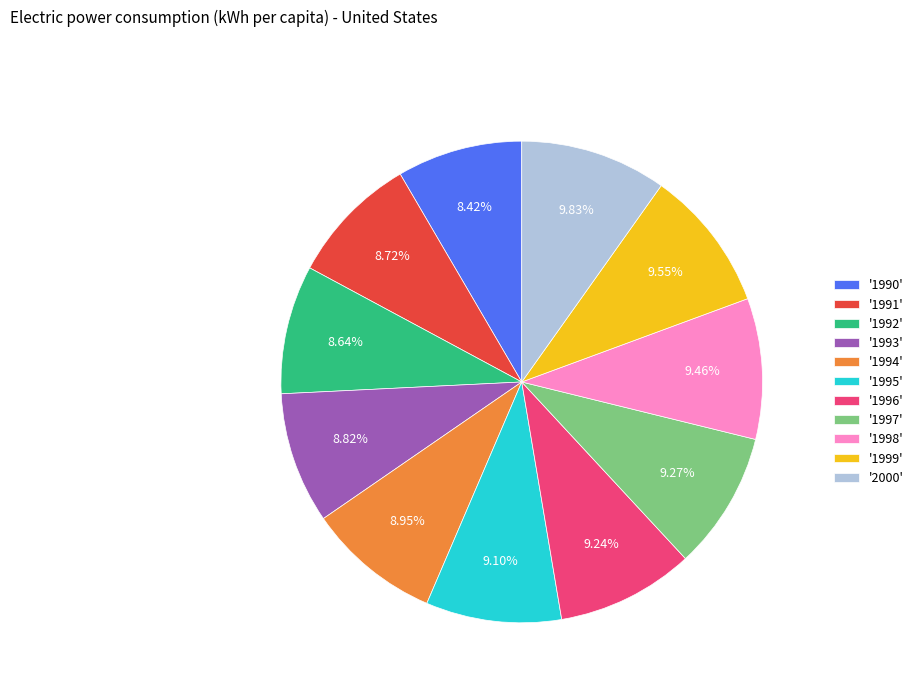

Does any single category account for the majority?

No